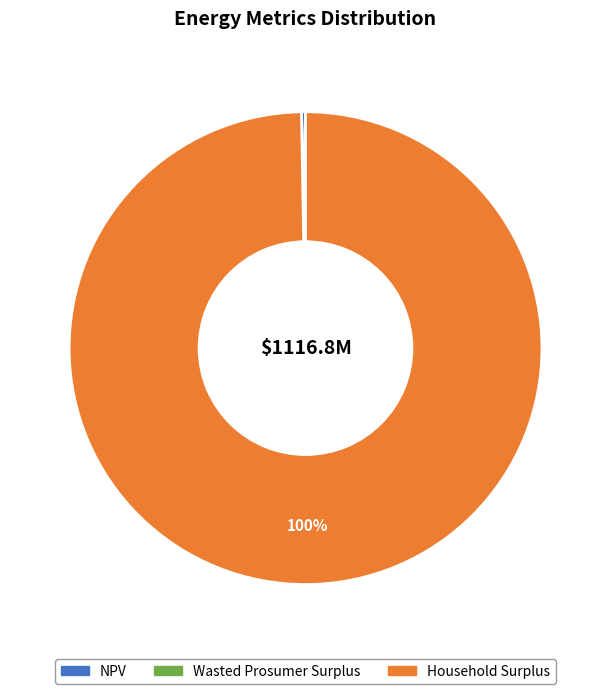

Which slice is the largest?

Household Surplus